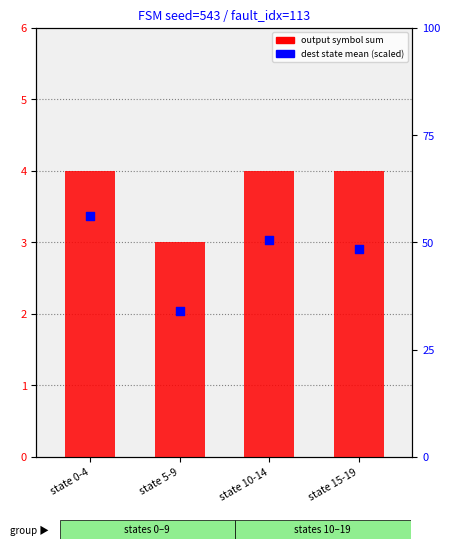

Which series has the widest spread of Y values?

dest state mean (scaled)